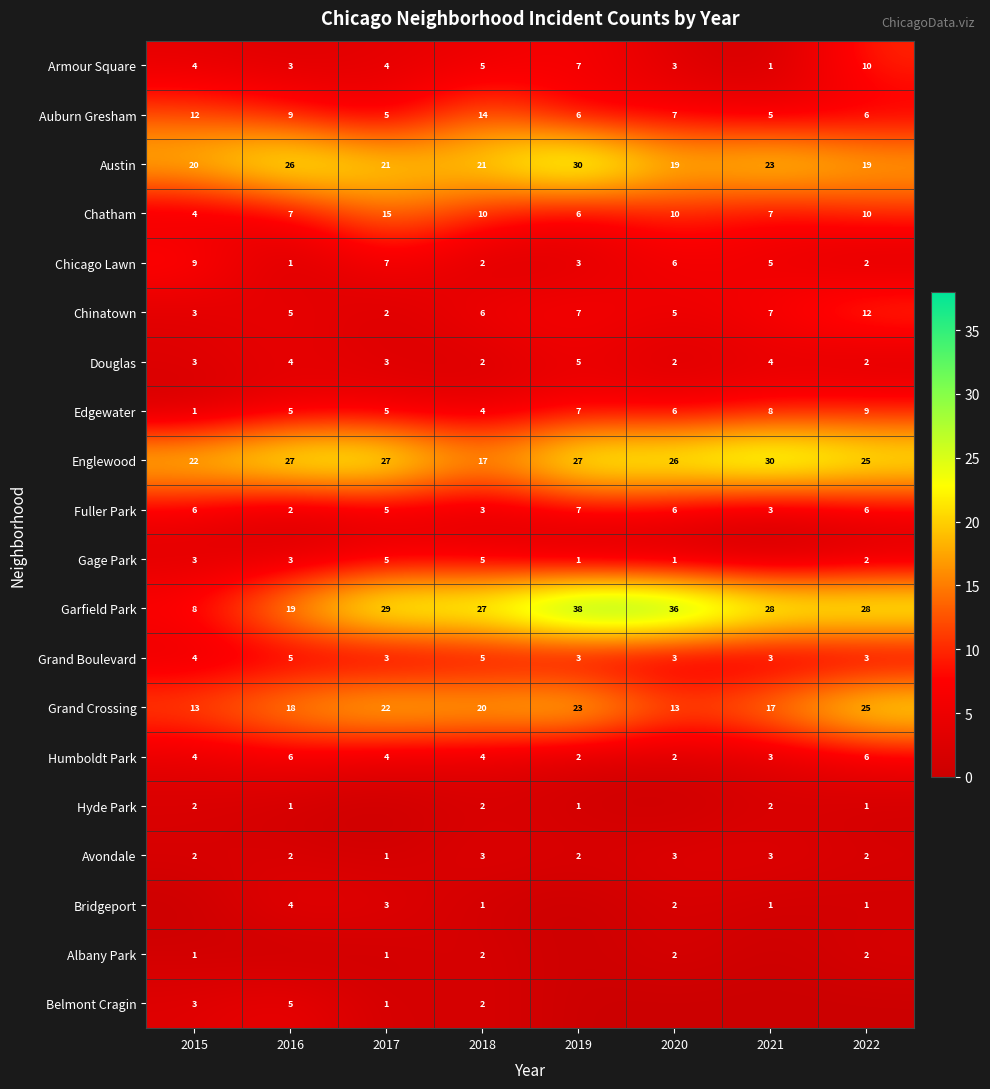

Which category has the lowest value in the Avondale series?

2017